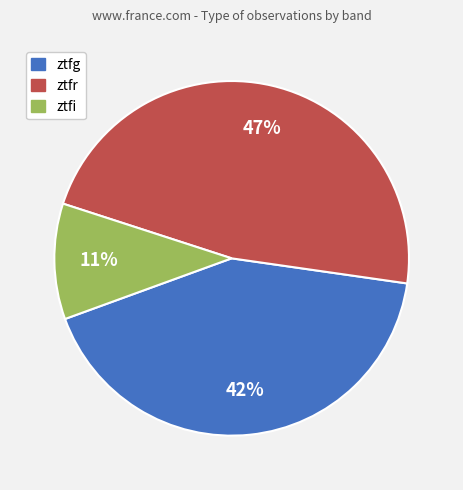

Which slice is the smallest?

ztfi